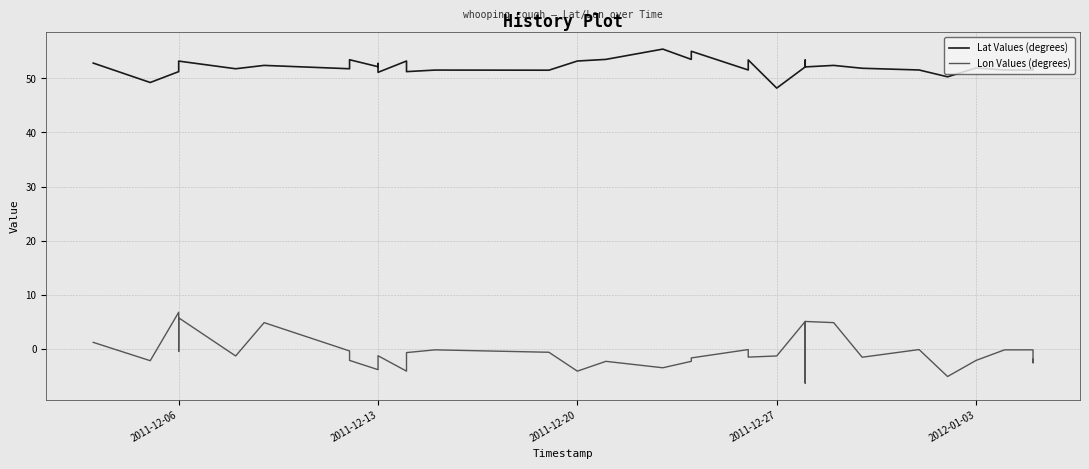

How many values in the Lon Values (degrees) series are below -1?

21